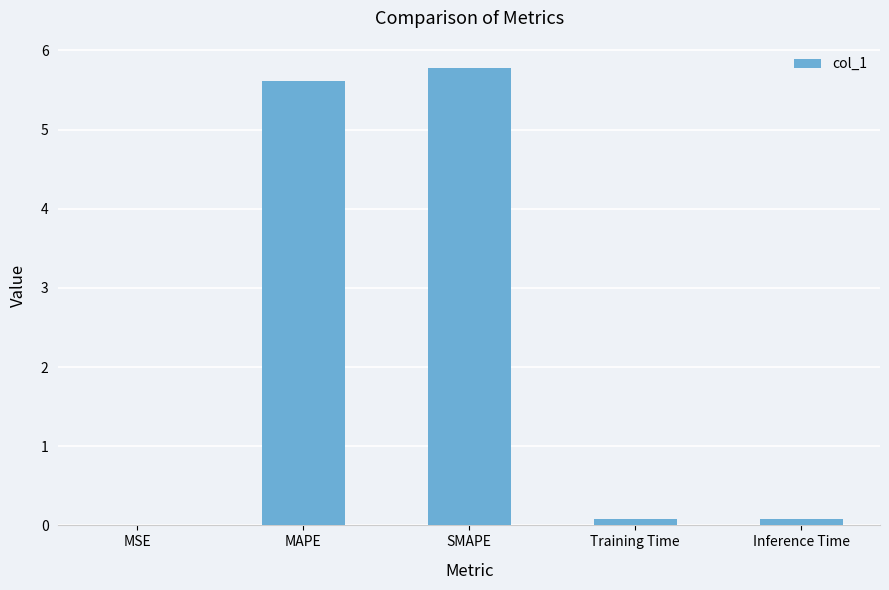

What is the sum of all values?

11.6